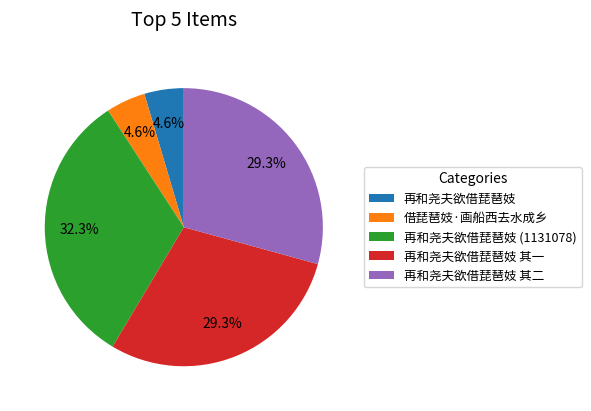

Which has a higher value, 再和尧夫欲借琵琶妓 (1131078) or 再和尧夫欲借琵琶妓 其二?

再和尧夫欲借琵琶妓 (1131078)